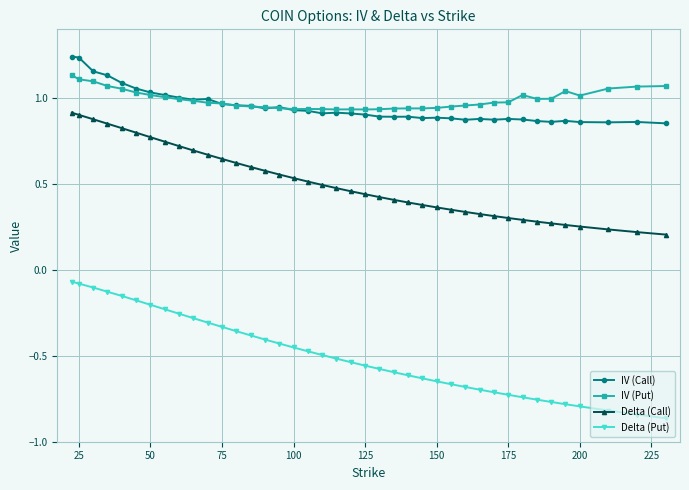

List the series in order of their peak value, lowest first.

Delta (Put), Delta (Call), IV (Put), IV (Call)